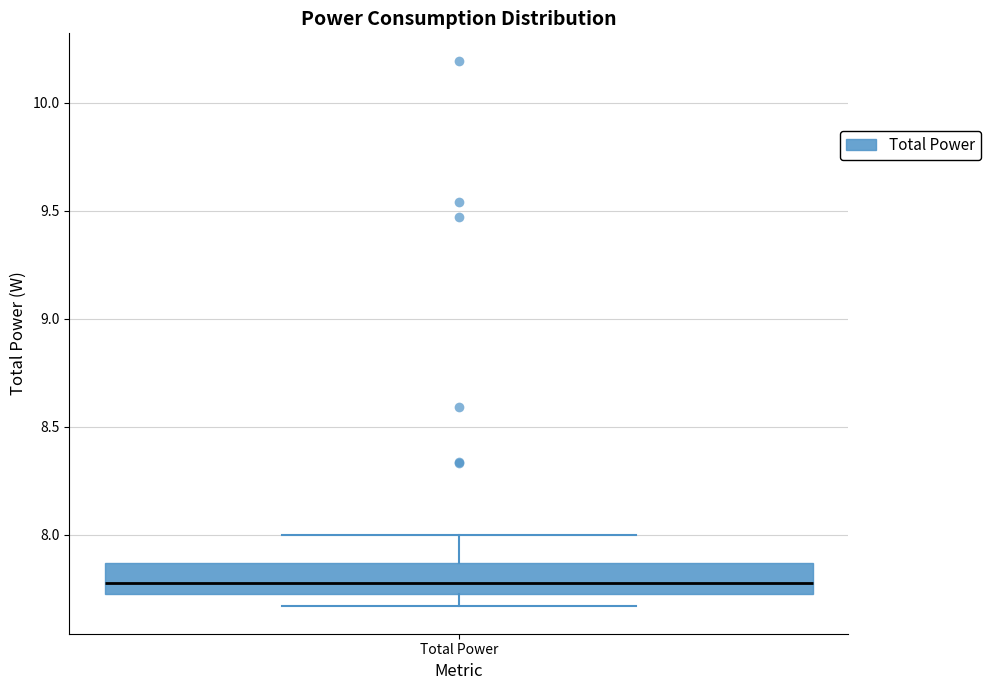

Read this box plot against the y-axis: the position of the median line, the range covered by the box, and the ends of both whiskers. The values are not printed on the chart, so give them approximately, as read against the axis.

median 7.80, box 7.70 to 7.85, whiskers 7.65 to 8.00